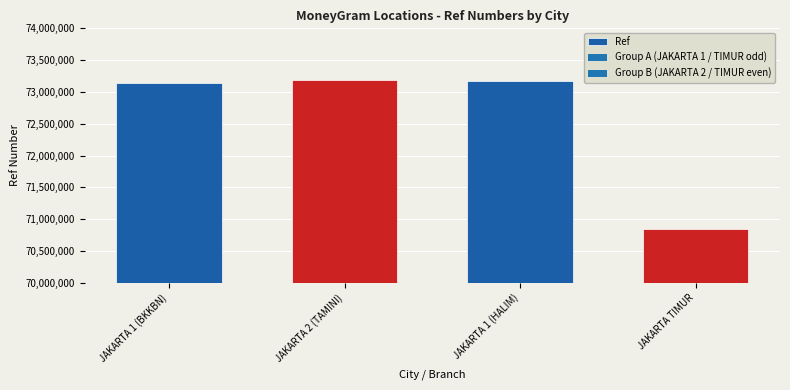

What is the minimum value shown in the chart?

70847772